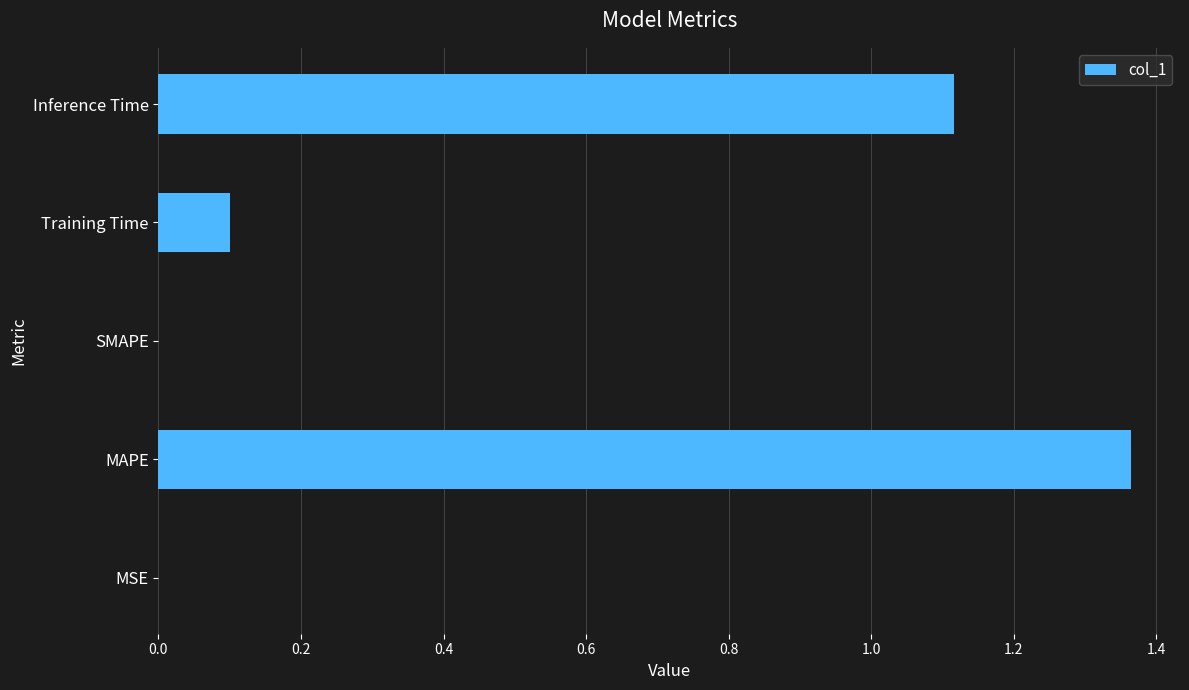

What is the sum of all values?

2.6